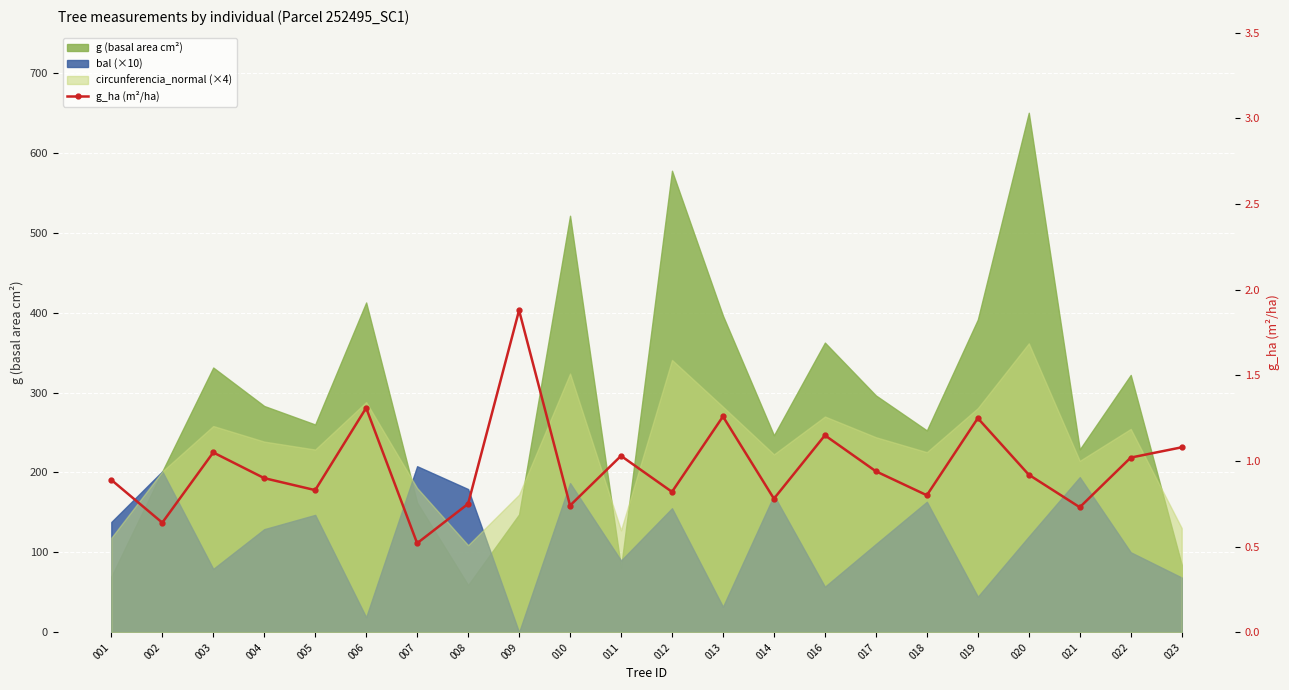

True or false: the data shows 1.4 at 001.

False